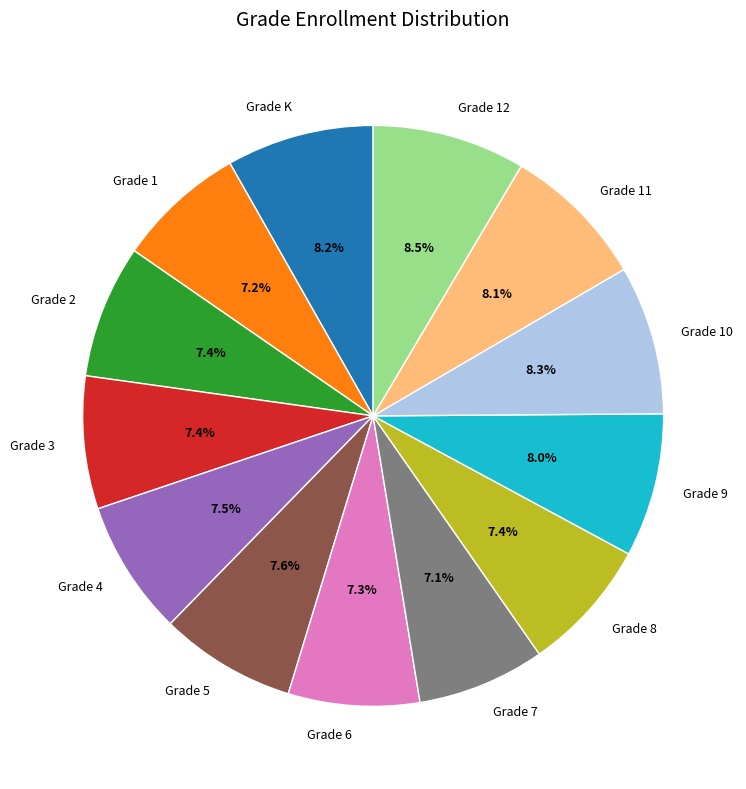

Is the sum of Grade 6 and Grade 10 greater than half?

No